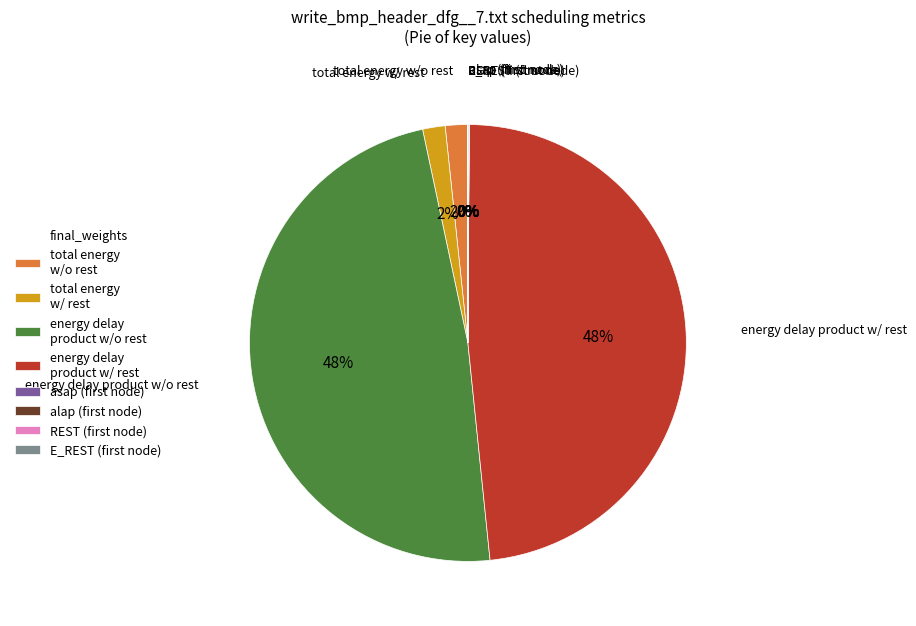

To the nearest percent, what percentage of the pie is total energy w/o rest?

2%